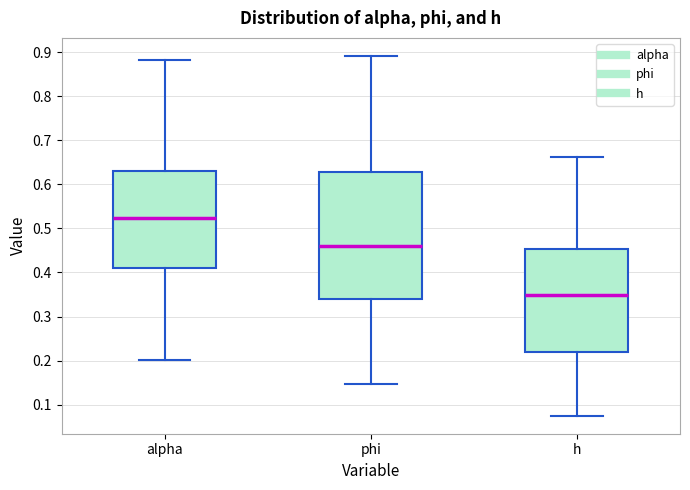

Where does the upper whisker of the box for phi end on the y-axis? The values are not printed on the chart, so give them approximately, as read against the axis.

0.89